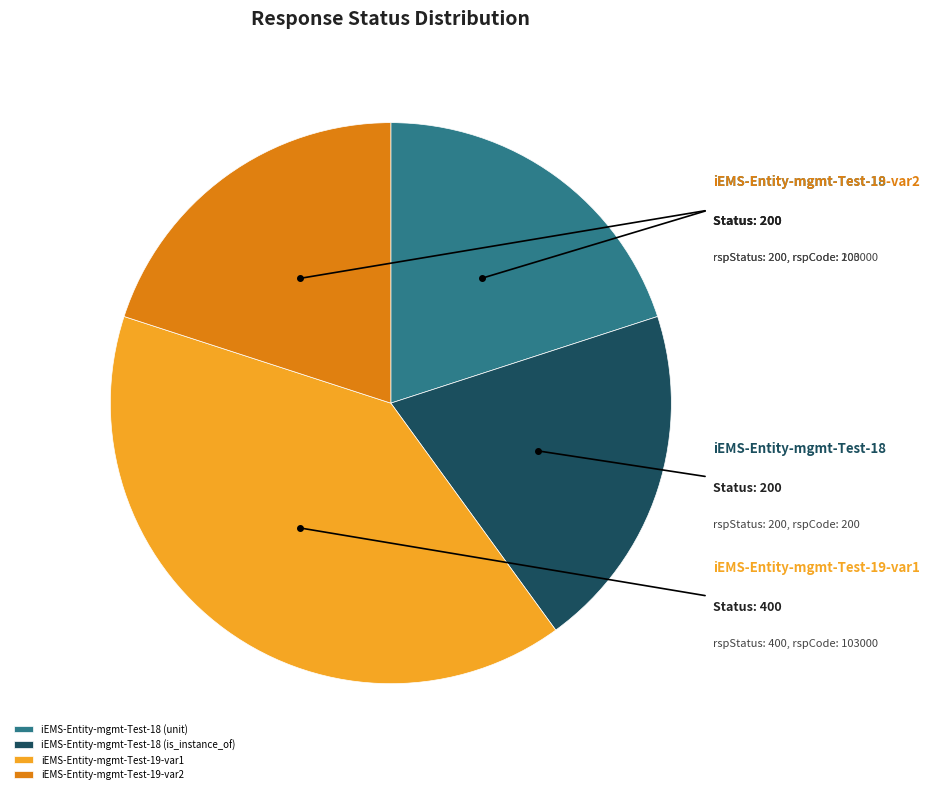

Which slice is the largest?

iEMS-Entity-mgmt-Test-19-var1